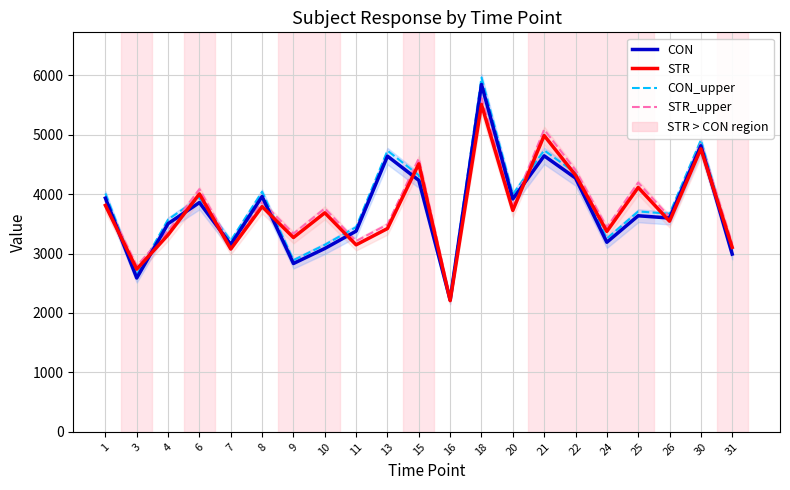

Which series has the widest spread of values?

CON_upper